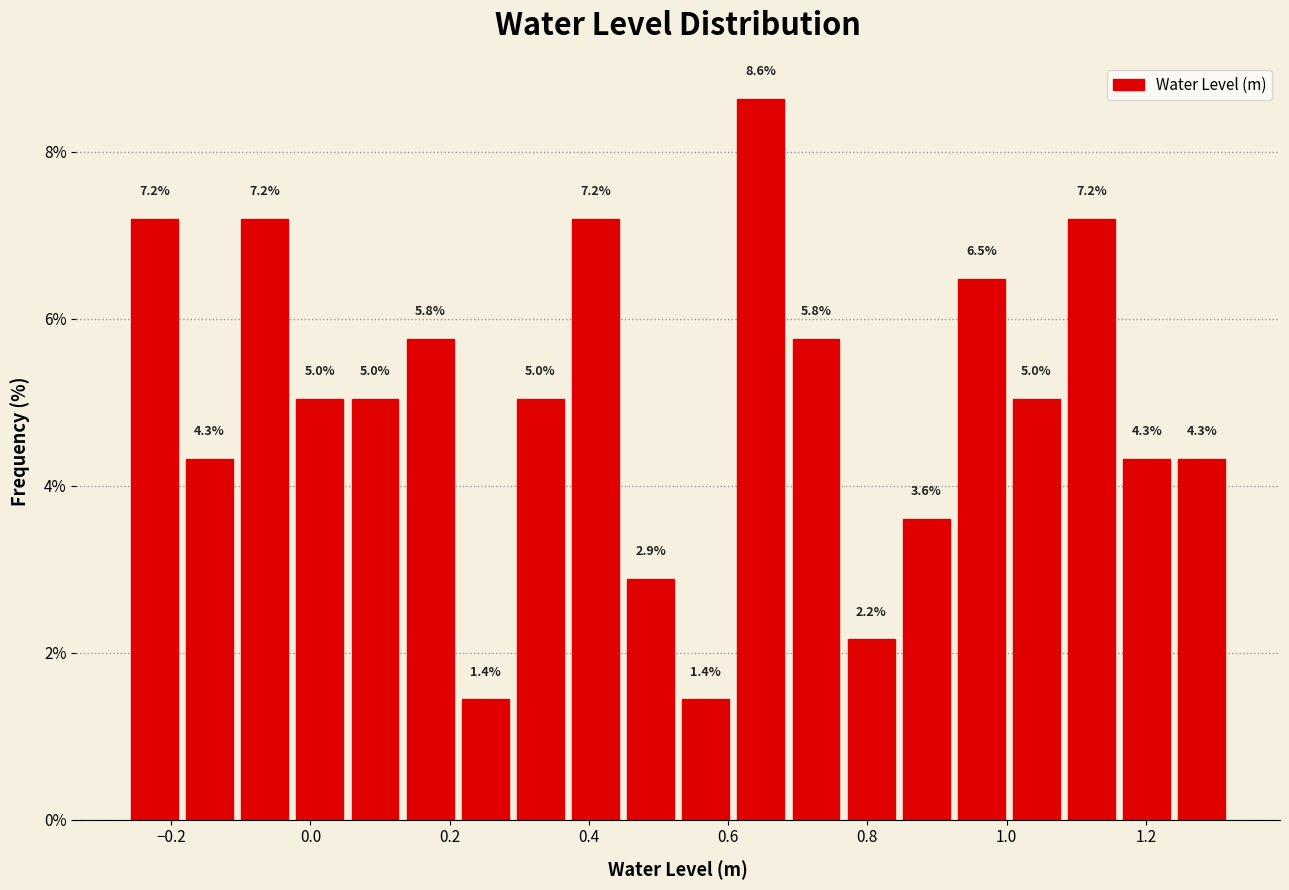

Around what value on the x-axis is the tallest bar? Give the approximate position of its centre, as read against the axis.

0.64